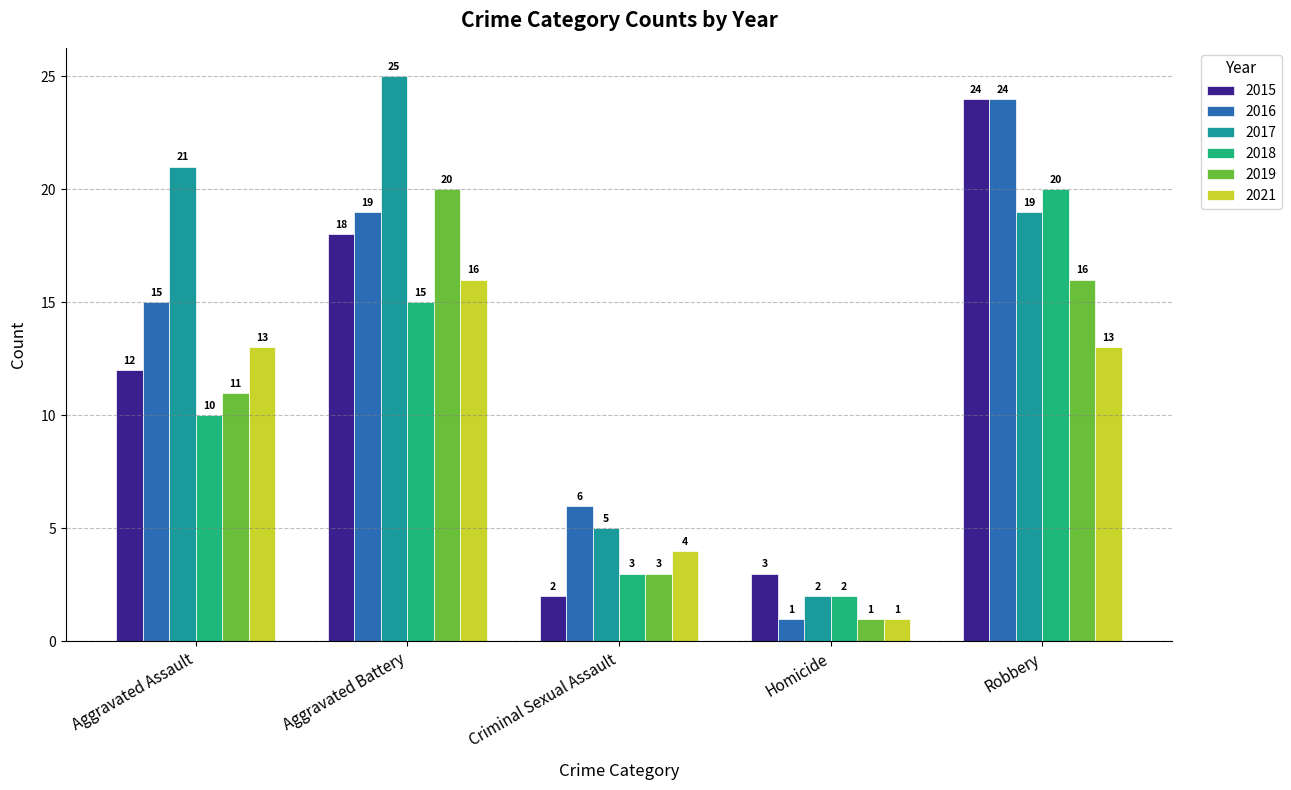

How many bars are there in total?

30